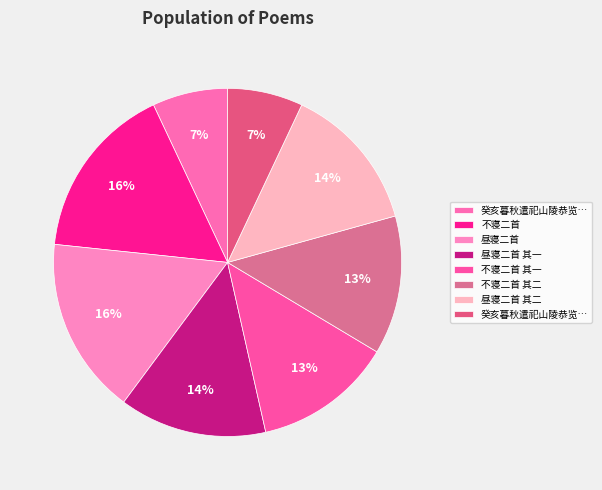

To the nearest percent, what is the difference between the largest and smallest slice percentages?

9%